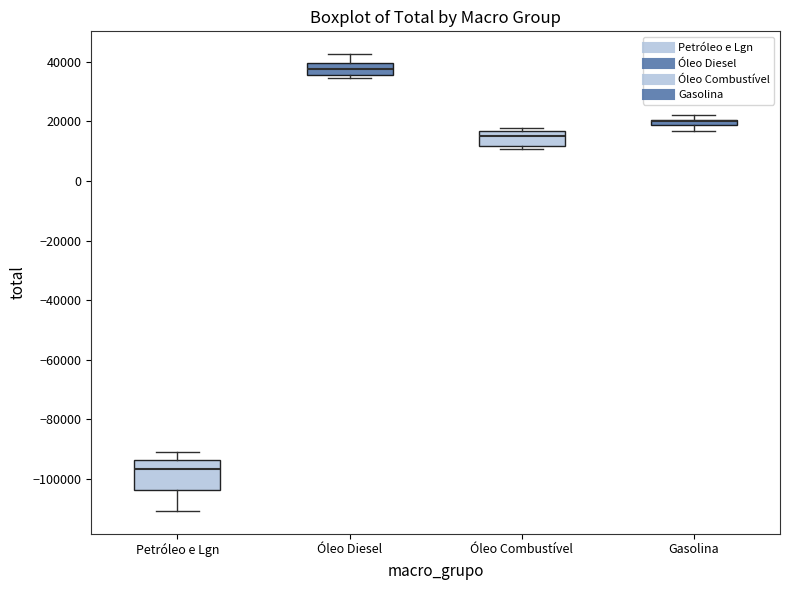

Which box is the tallest, from its lower edge to its upper edge?

Petróleo e Lgn